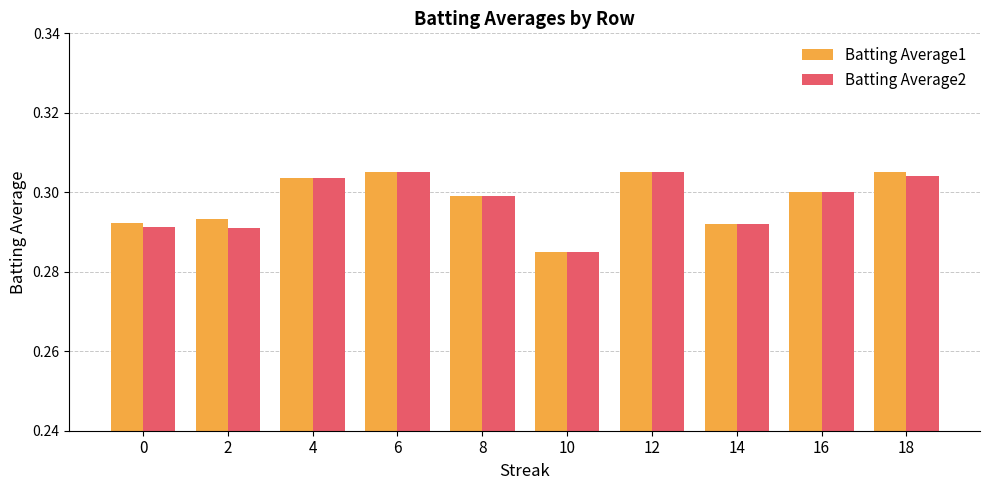

What is the sum of all Batting Average1 values?

3.0